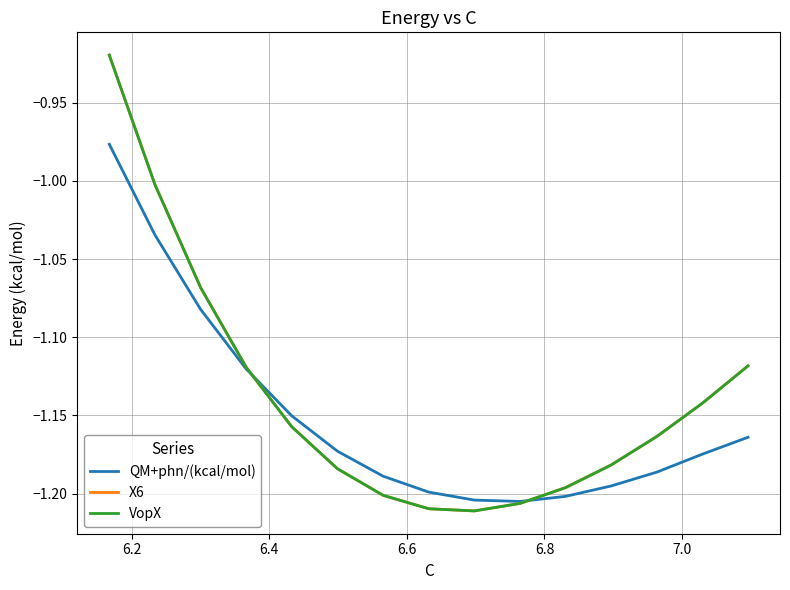

True or false: VopX and X6 cross at least once.

False